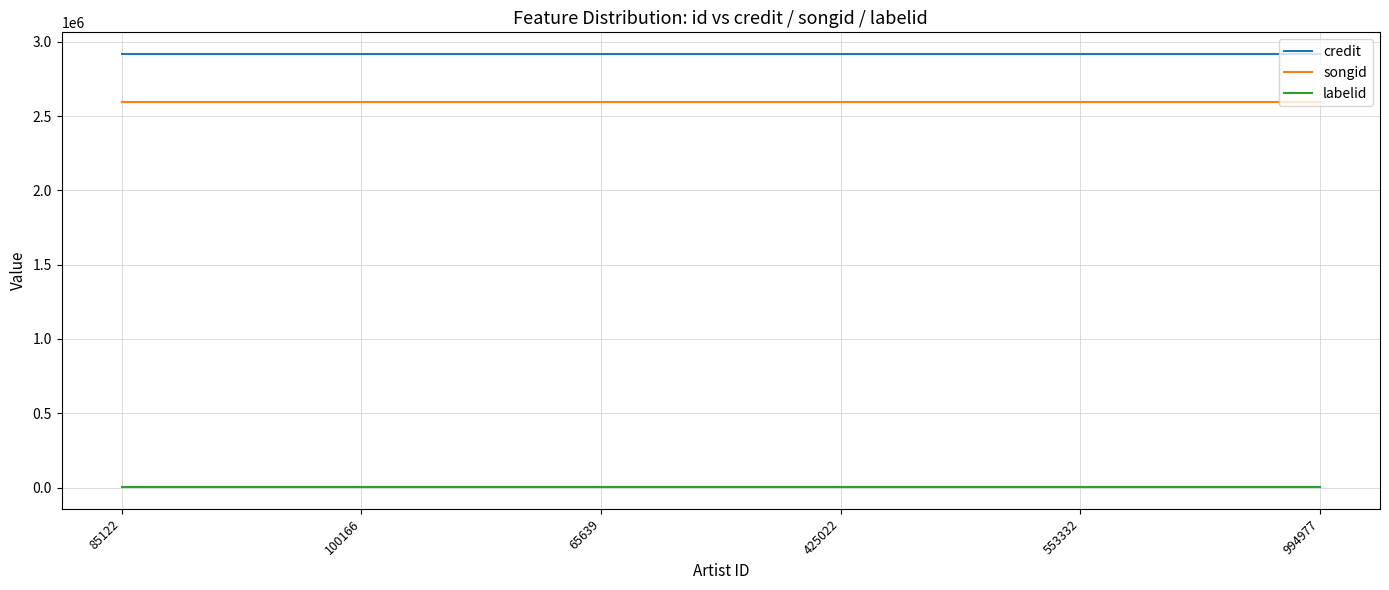

Rank the series by their maximum value, from lowest to highest.

labelid, songid, credit